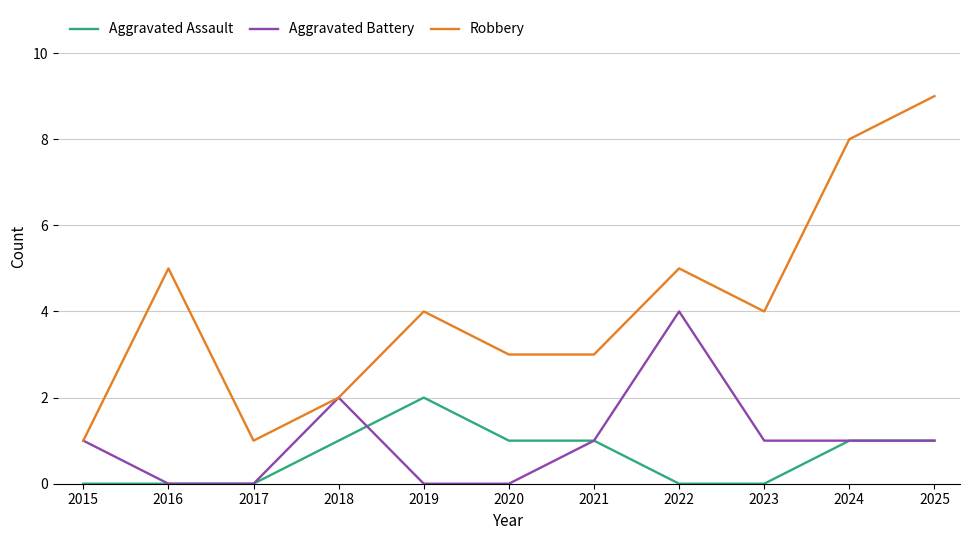

Which series has the largest total across all categories?

Robbery